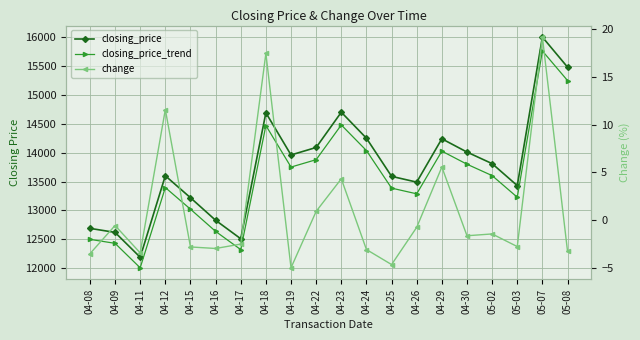

What is the value of the closing_price point at the 13th from the left?

13590.0